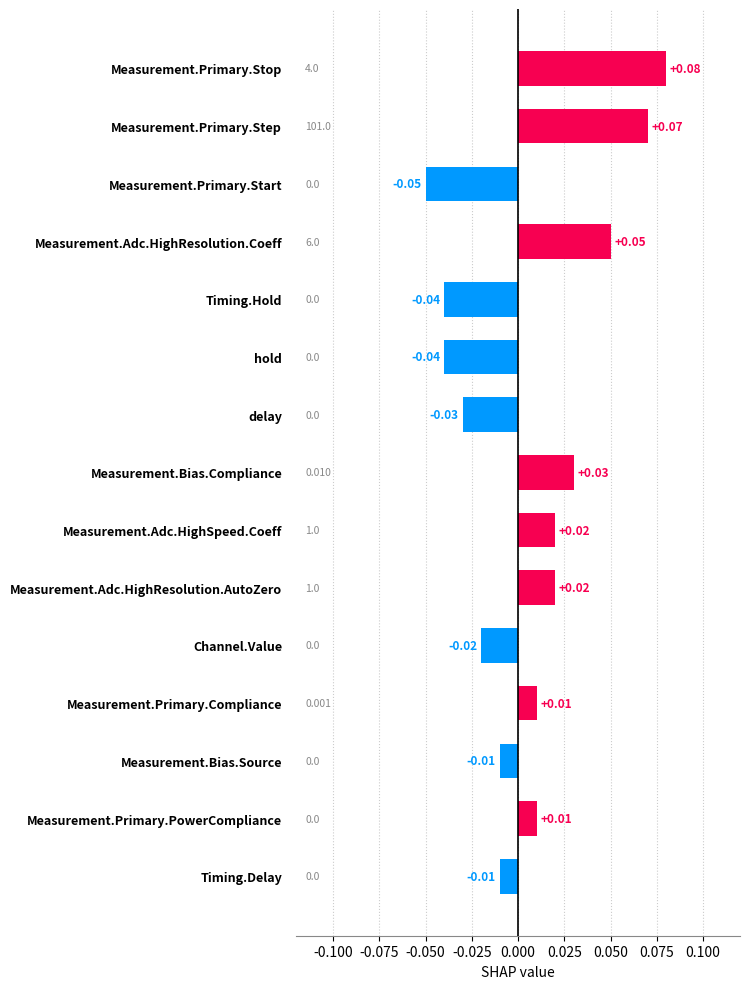

Between Measurement.Primary.Start and Measurement.Primary.PowerCompliance, which is larger?

Measurement.Primary.PowerCompliance